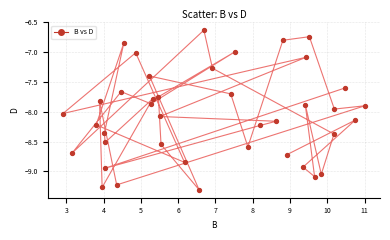

What is the range of X values (max minus min)?

8.1